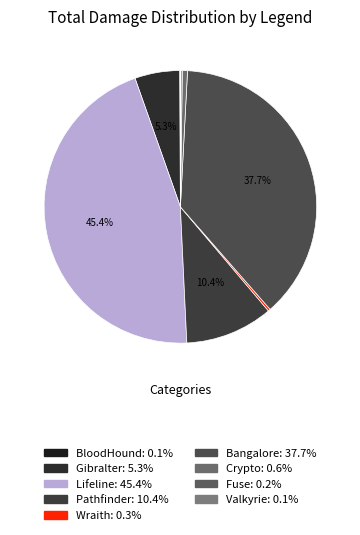

What is the smallest slice in the pie chart?

Valkyrie